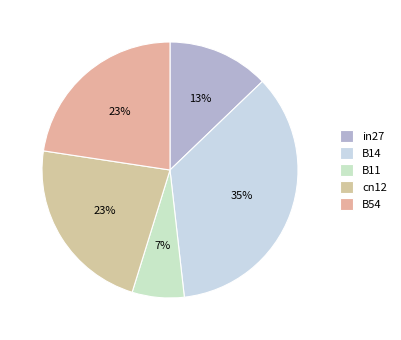

To the nearest percent, what portion does B11 represent?

7%